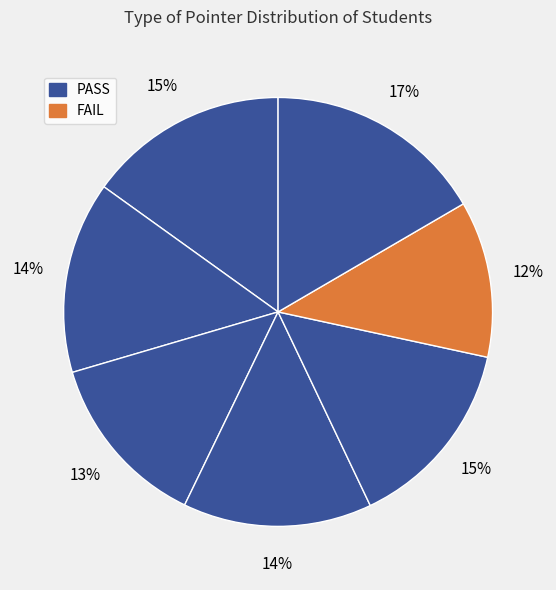

How many segments does this pie chart have?

7